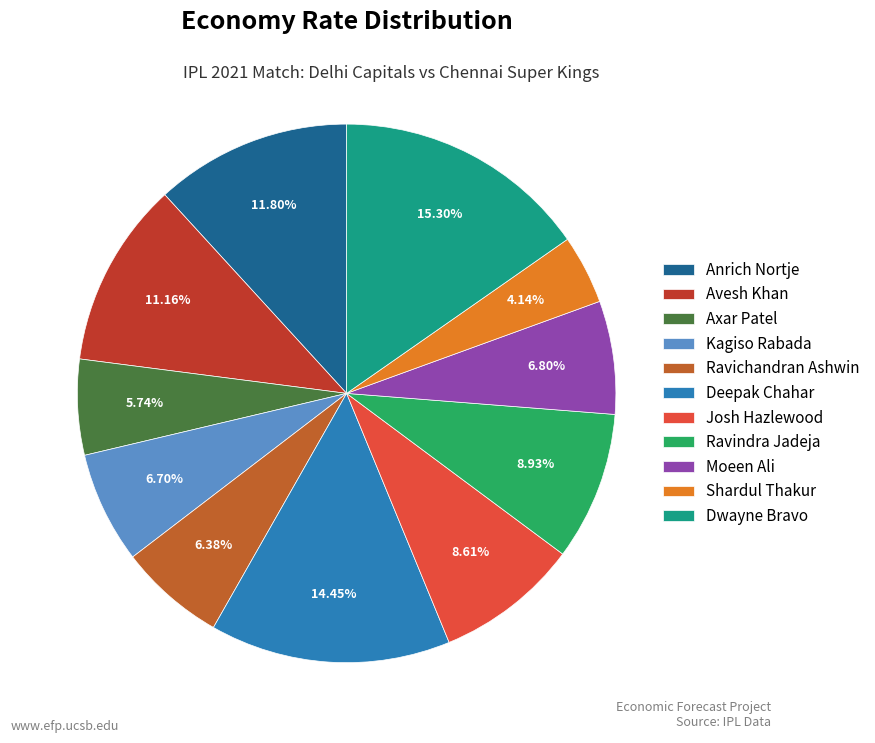

To the nearest percent, what is the combined percentage of Avesh Khan and Dwayne Bravo?

26%